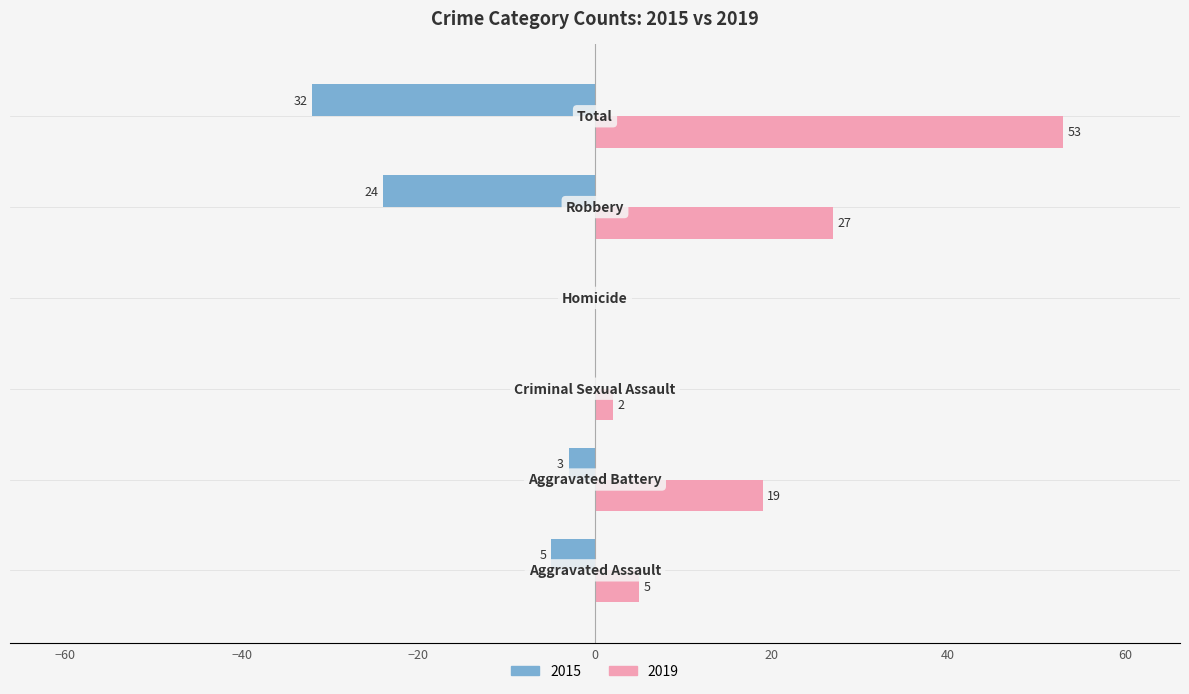

What is the greatest value displayed?

53